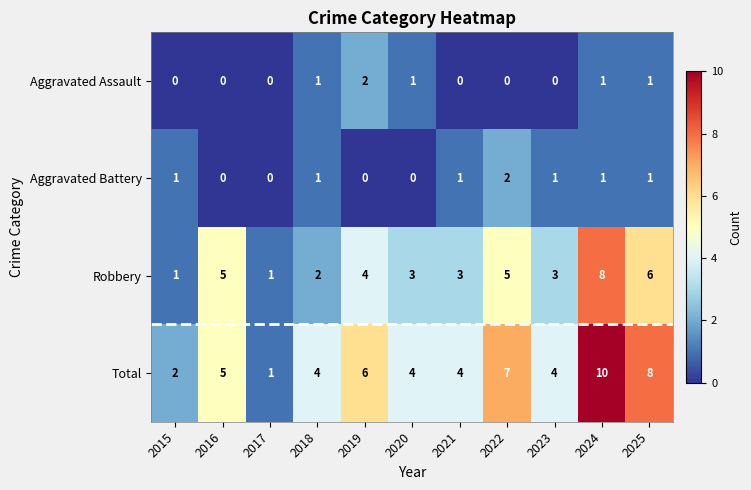

What is the spread (max minus min) of values at 2021?

4